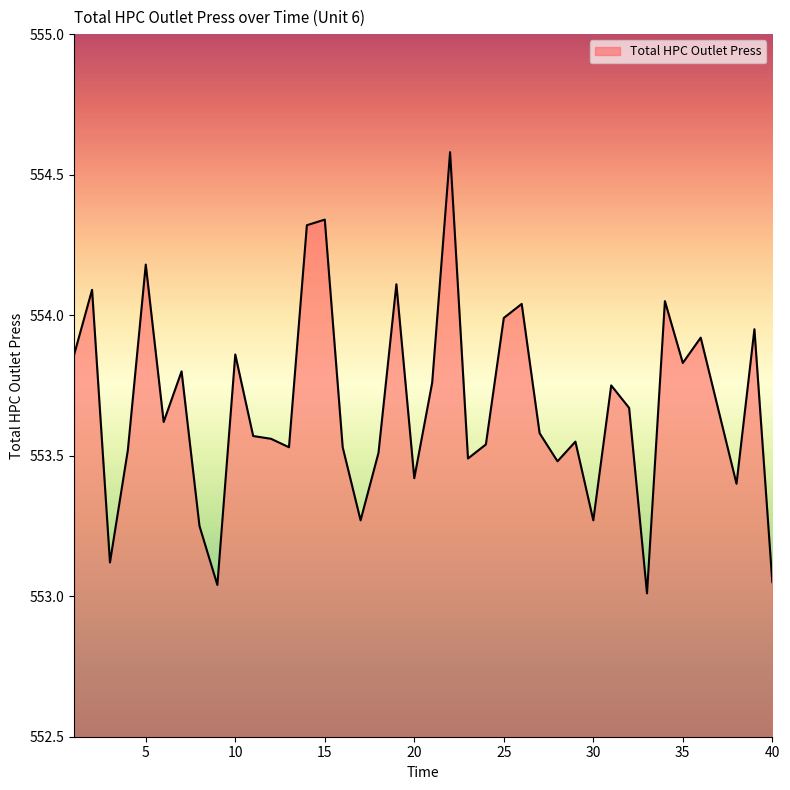

What is the maximum value shown in the chart?

554.6